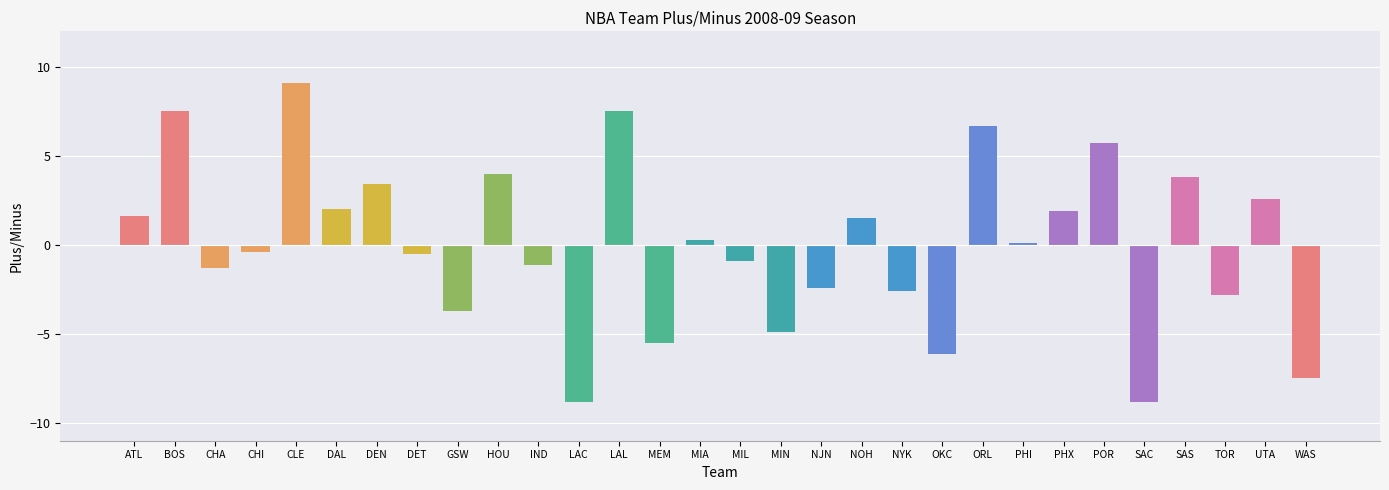

What position from the left is ORL?

22